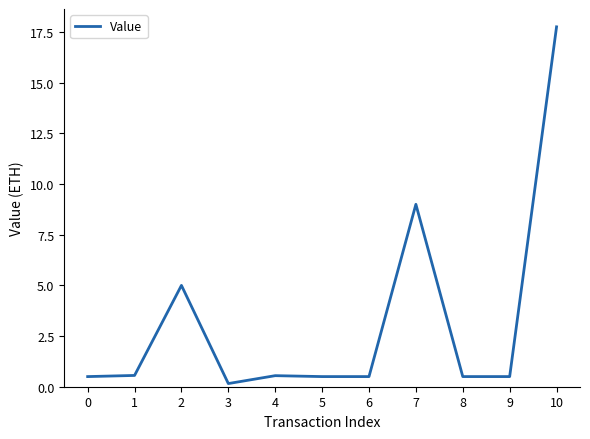

What is the difference between the values at 5 and 7?

8.5